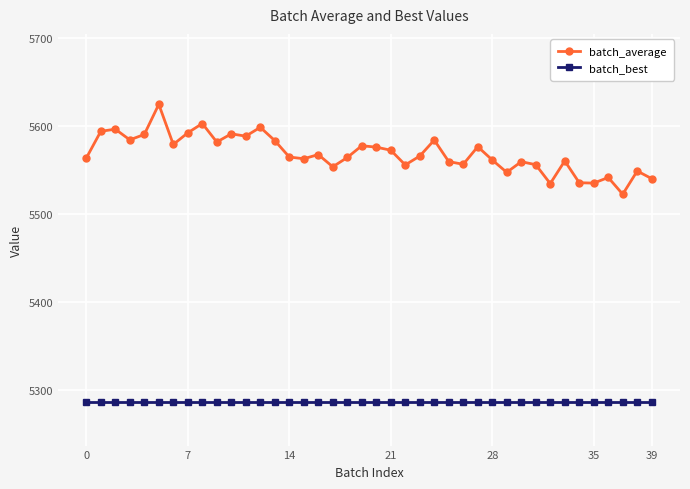

True or false: batch_average and batch_best intersect in this chart.

False